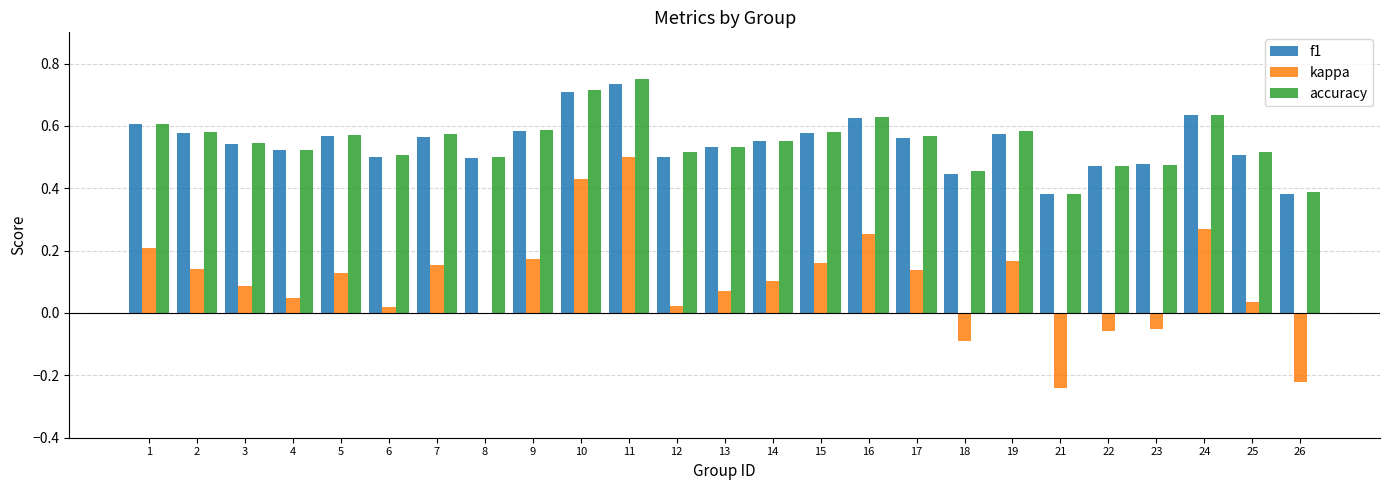

The value of accuracy at 11 is 1.0. True or false?

False